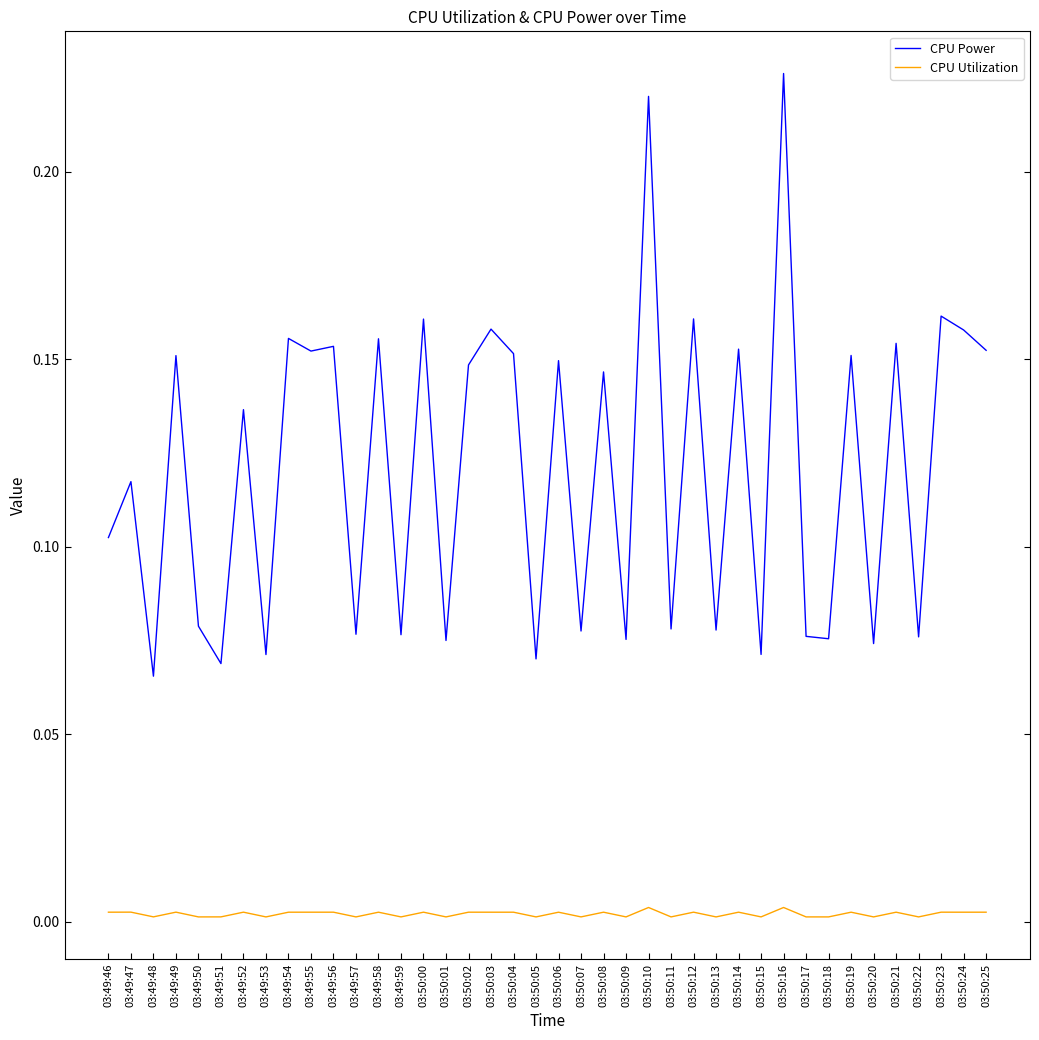

How many series are shown in this chart?

2